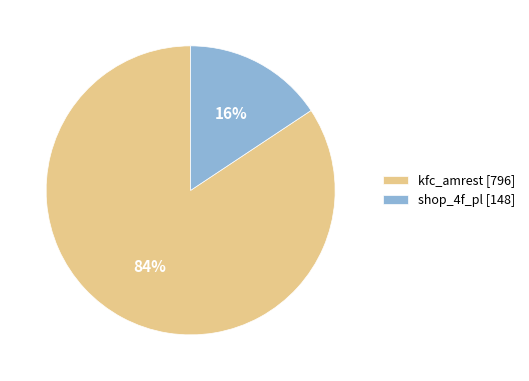

Is the sum of shop_4f_pl and kfc_amrest greater than half?

Yes